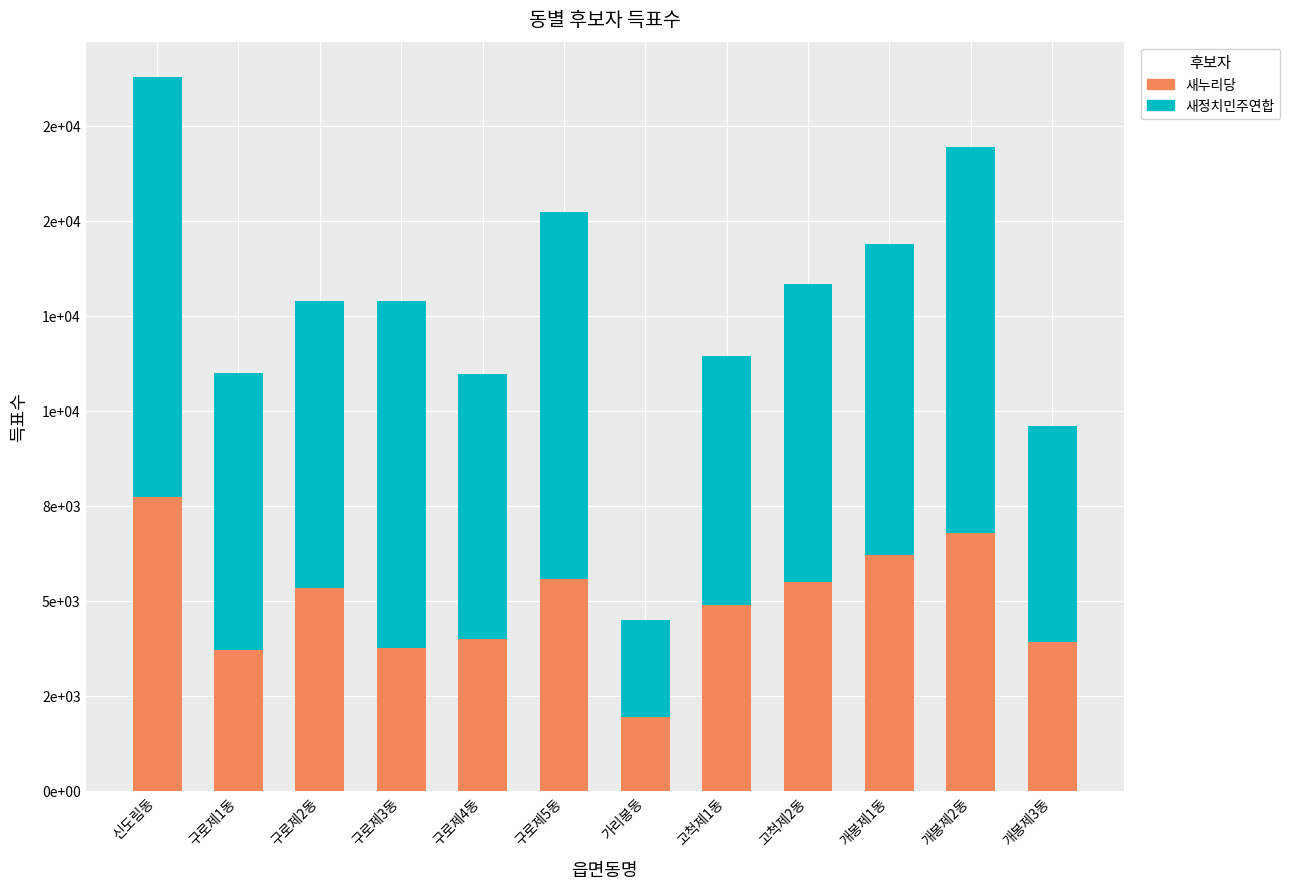

At which label does 새누리당 first exceed 5348?

신도림동